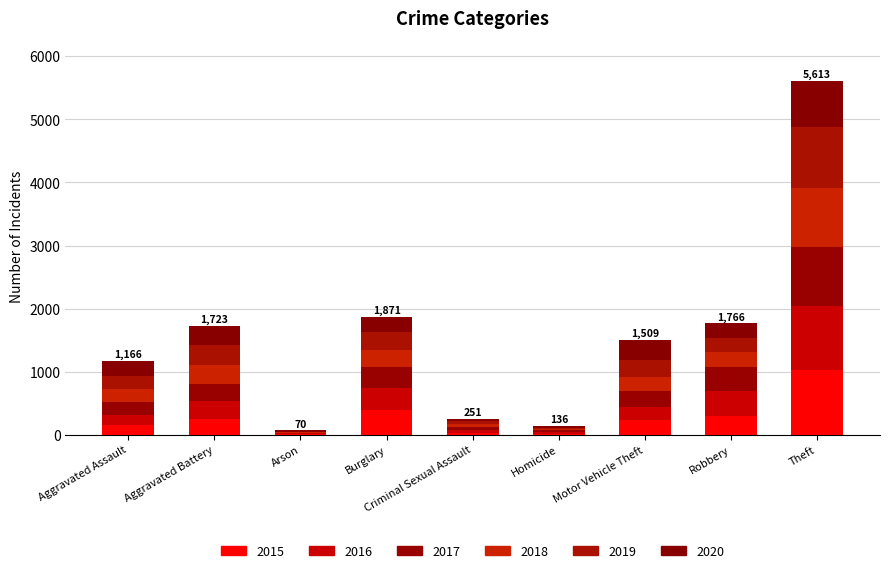

How many series are shown in this chart?

6